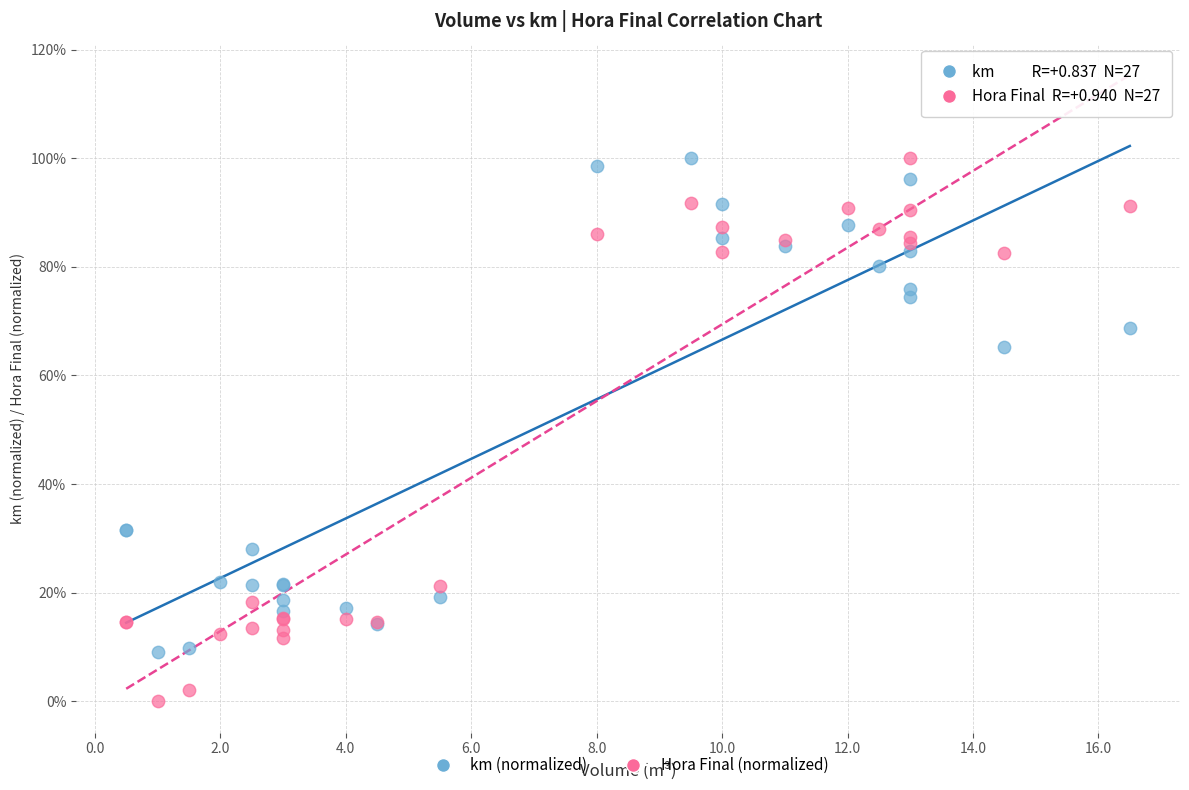

What are all the series names shown in the legend?

km (normalized), Hora Final (normalized)